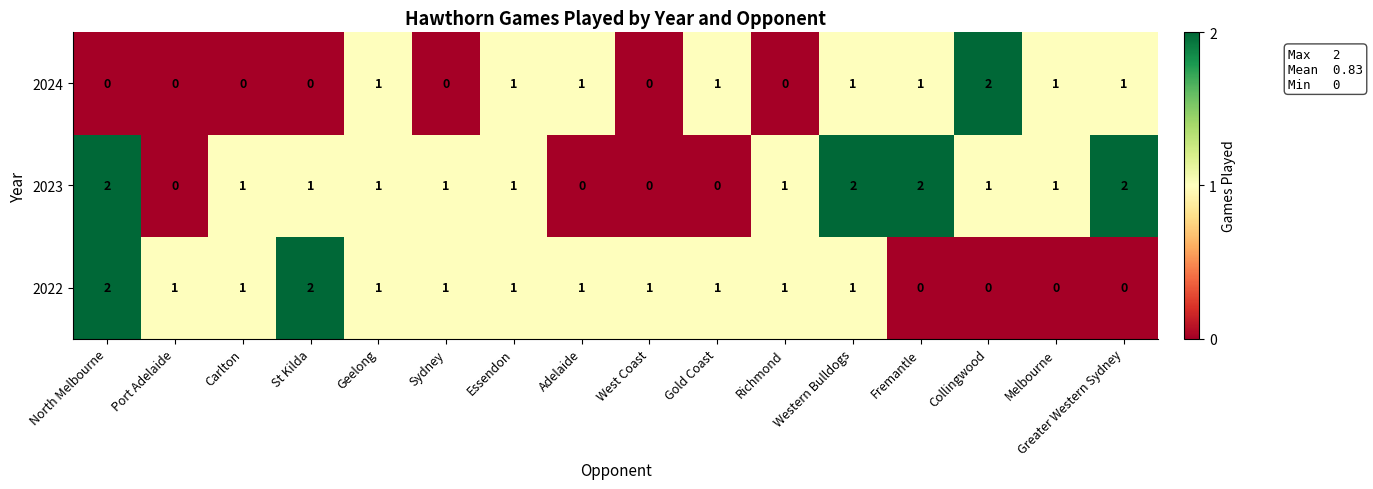

Is the value of 2022 at Greater Western Sydney greater than the value of 2024 at Essendon?

No